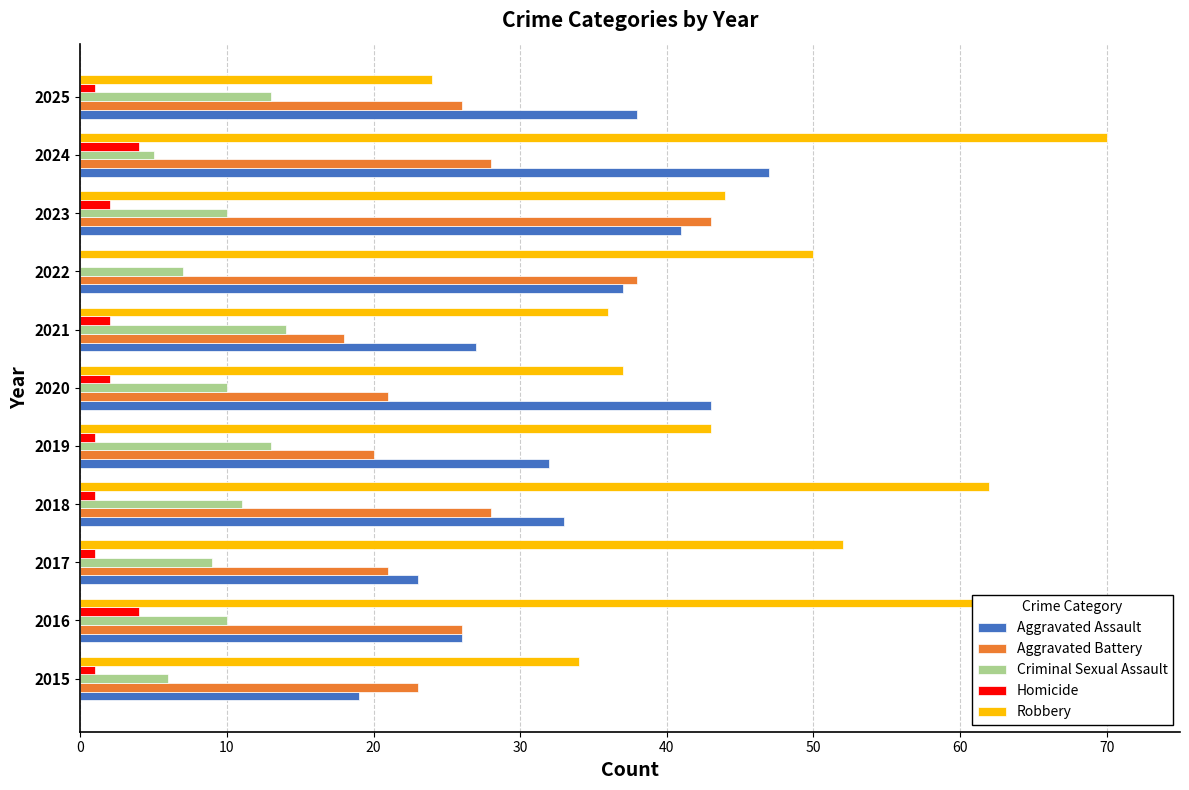

What is the maximum value shown in the chart?

70